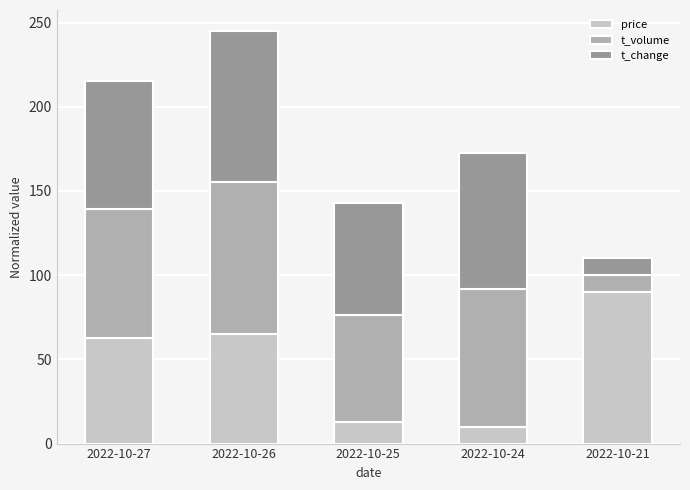

How many bars are there in total?

5